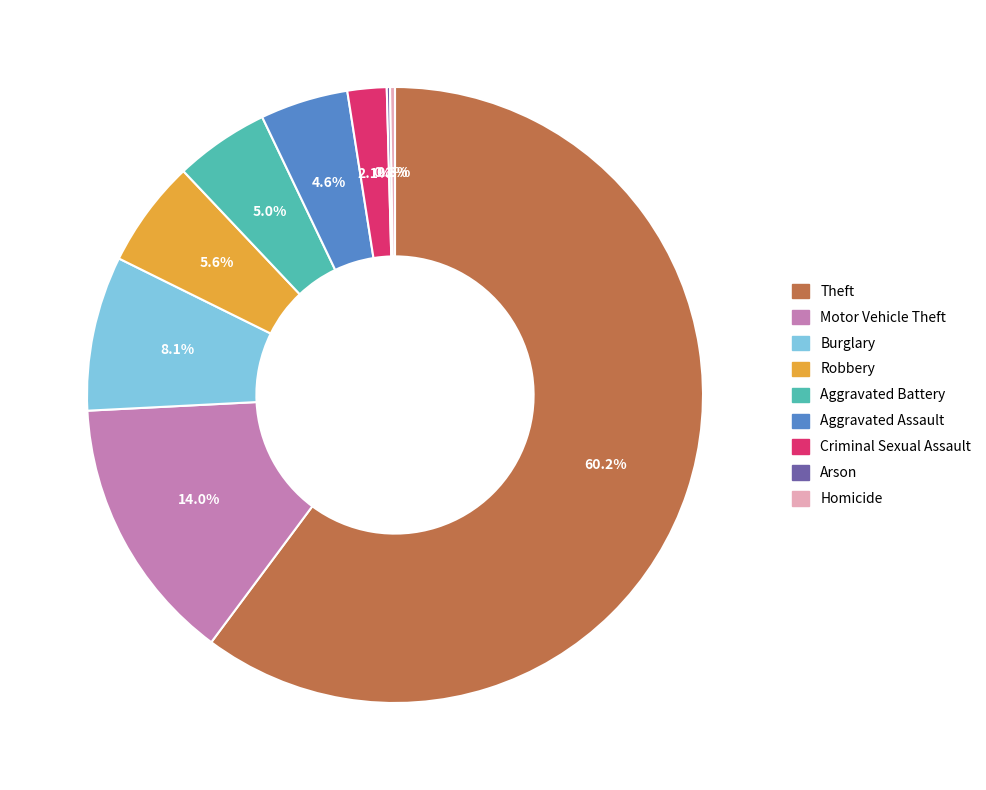

Between Aggravated Battery and Burglary, which is larger?

Burglary